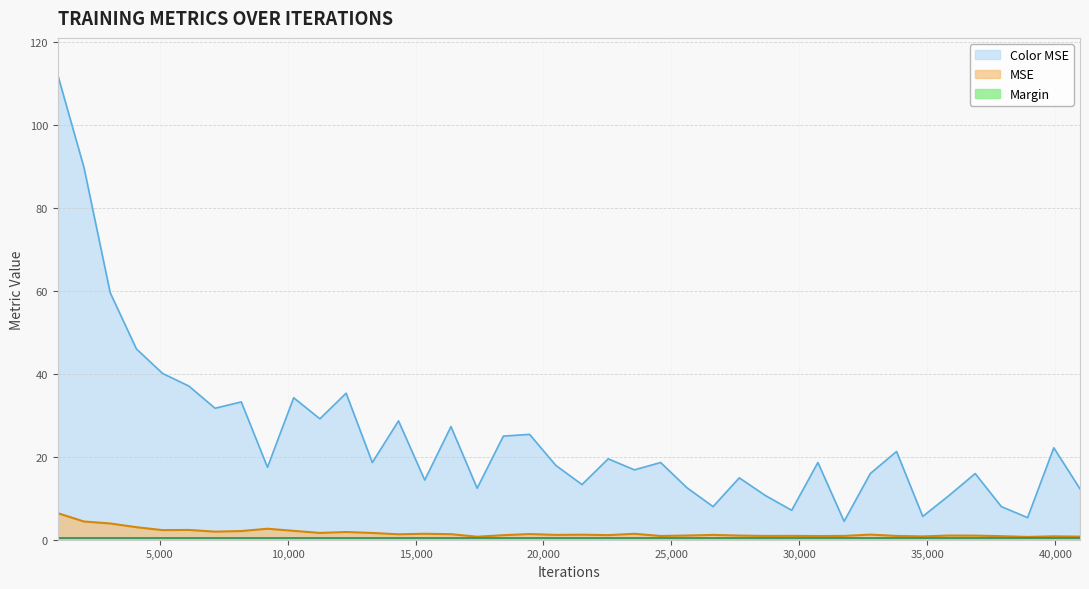

What is the greatest value displayed?

111.9